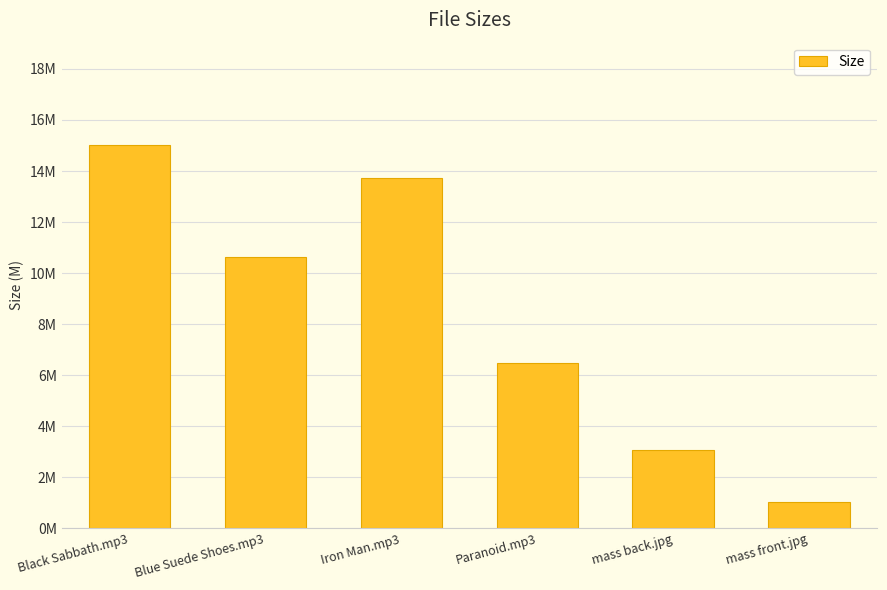

Does the chart contain any negative values?

No